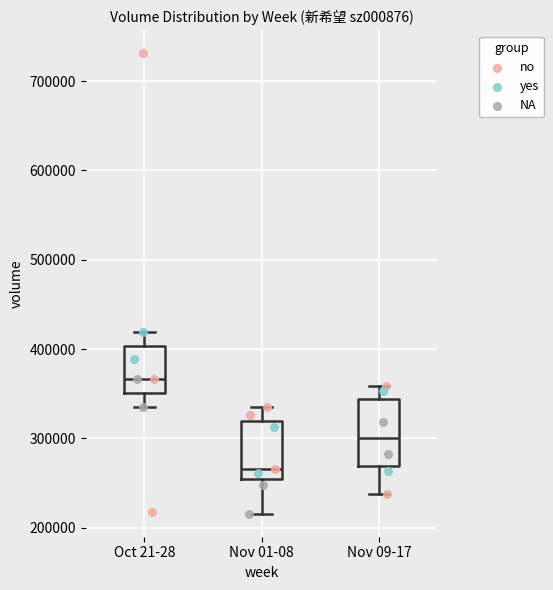

Reading left to right, read every box against the y-axis: the position of its median line, the range the box covers, and the ends of its whiskers. The values are not printed on the chart, so give them approximately, as read against the axis.

Oct 21-28: median 370000, box 350000 to 400000, whiskers 330000 to 420000
Nov 01-08: median 270000, box 250000 to 320000, whiskers 220000 to 340000
Nov 09-17: median 300000, box 270000 to 340000, whiskers 240000 to 360000